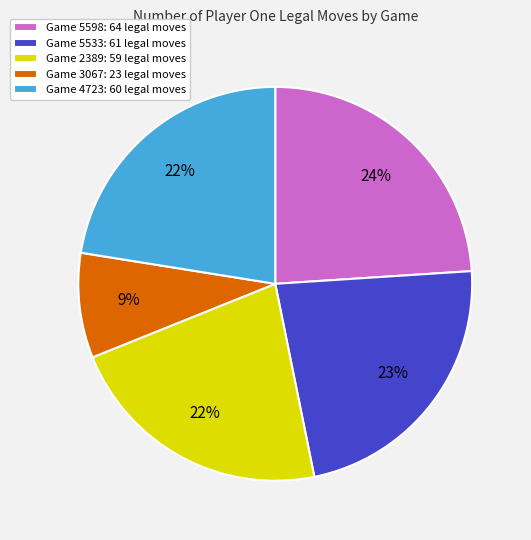

Is the sum of Game 3067: 23 legal moves and Game 5598: 64 legal moves greater than half?

No